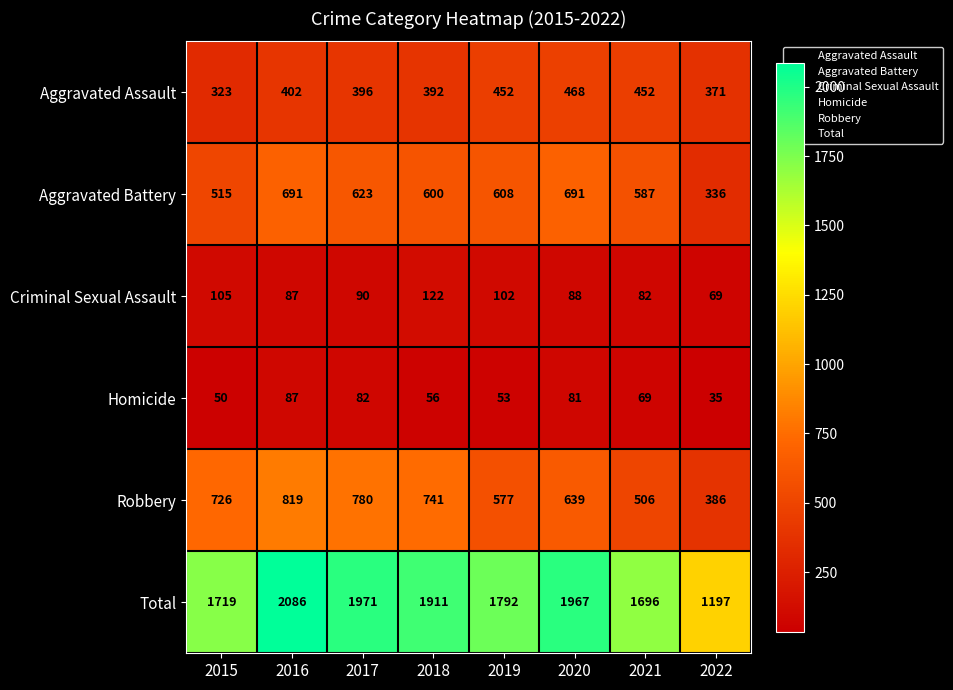

What is the approximate value of Robbery at 2015?

726